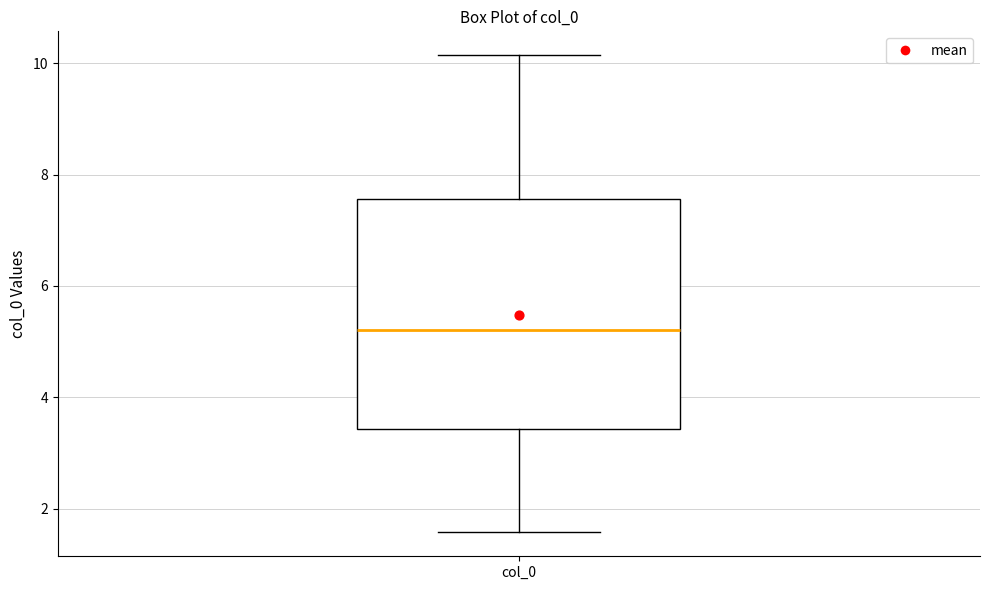

Where does the lower whisker of the box for col_0 end on the y-axis? The values are not printed on the chart, so give them approximately, as read against the axis.

1.6